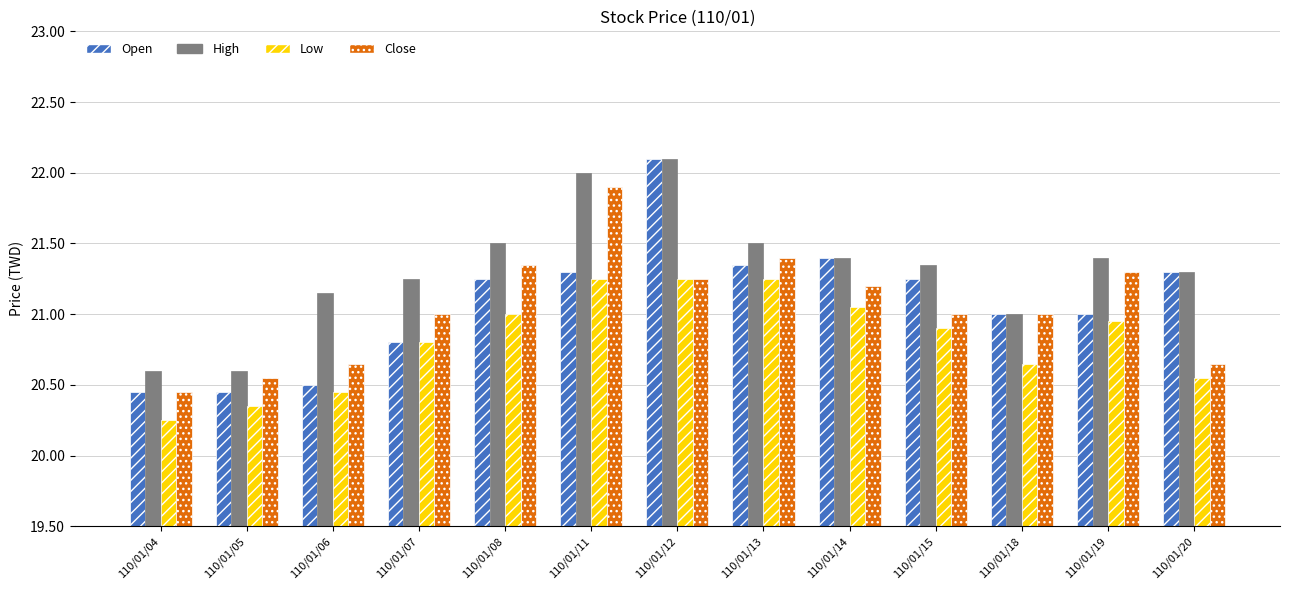

At how many categories does at least one series exceed 20?

13